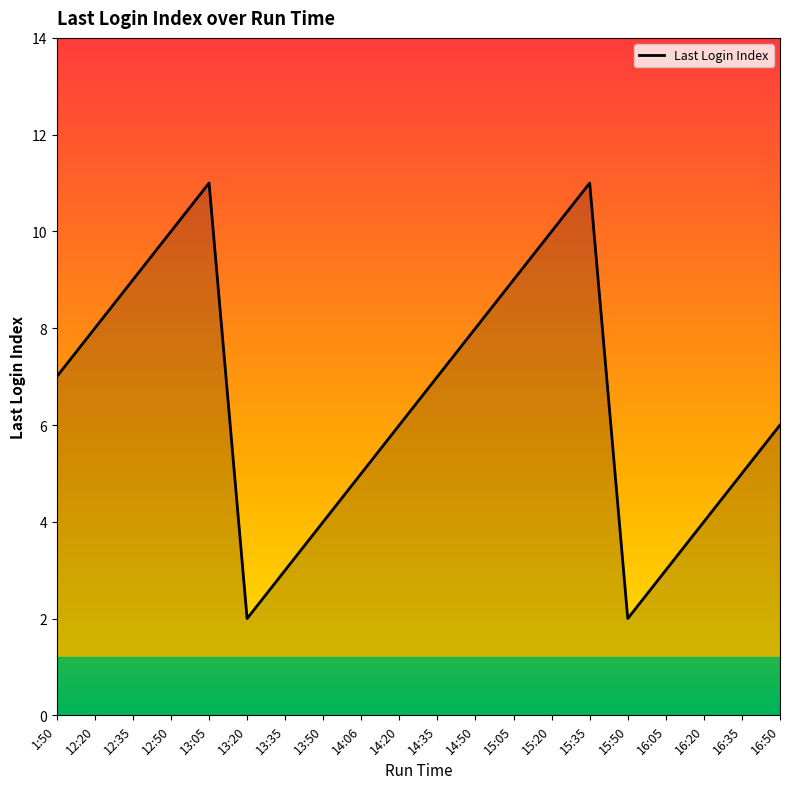

How many values are between 4 and 9?

12